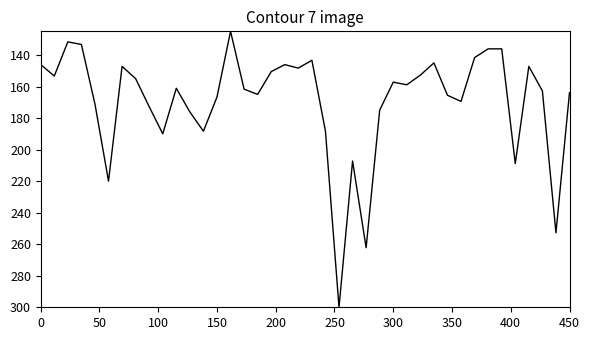

What is the smallest value displayed?

125.0